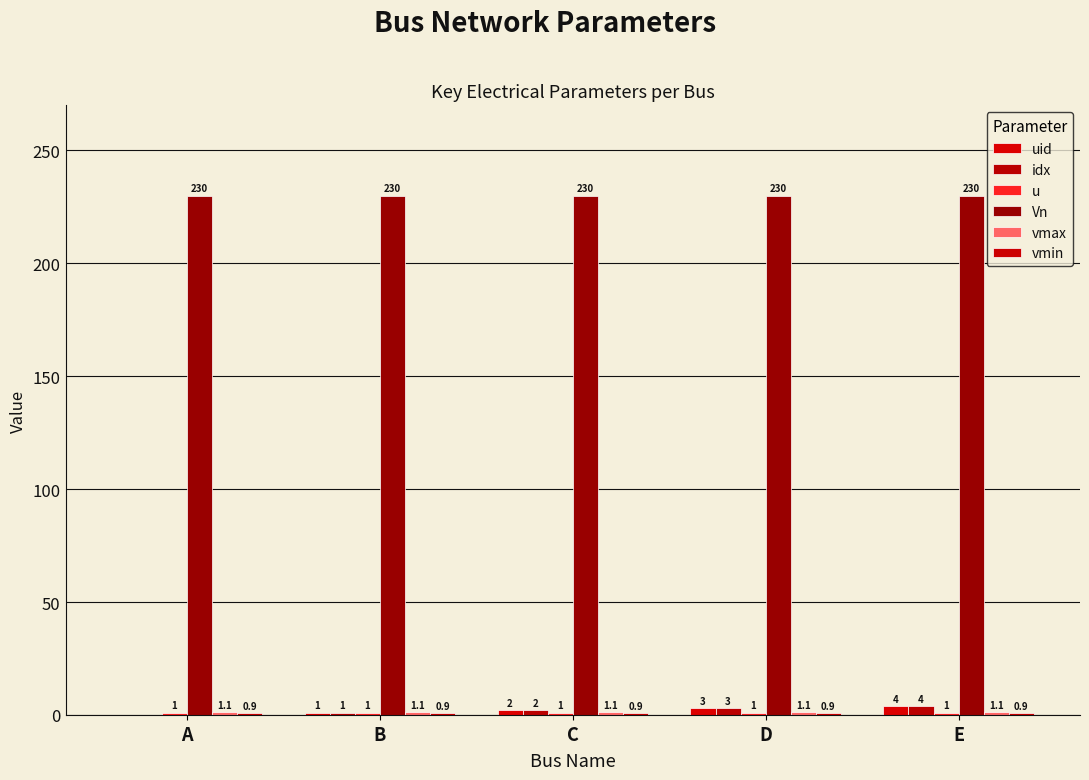

Are the bars horizontal?

No